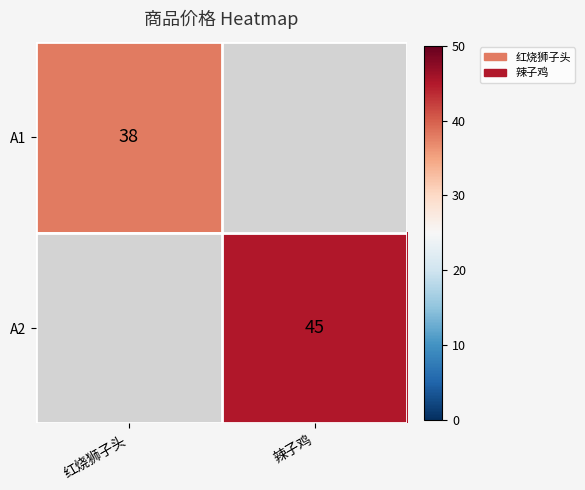

True or false: A2 has a value of 68 at 辣子鸡.

False